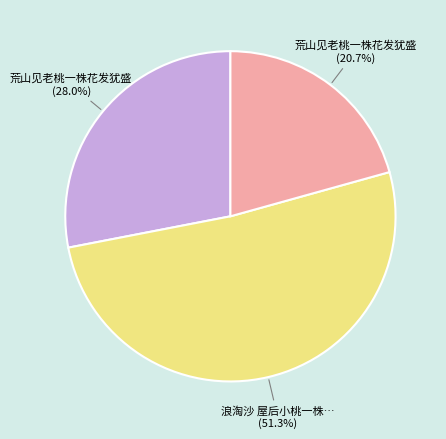

To the nearest percent, what is the average slice percentage?

33%